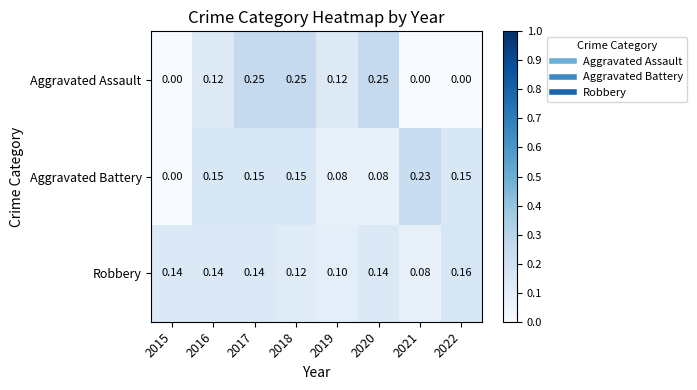

At which category is the sum across all series the highest?

2017